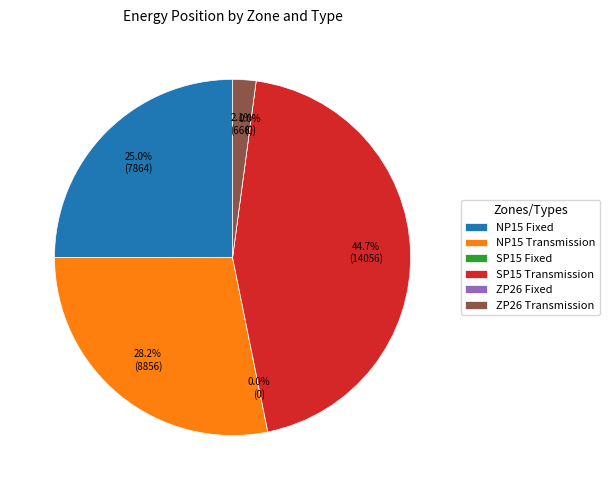

To the nearest percent, what portion does NP15 Fixed represent?

25%